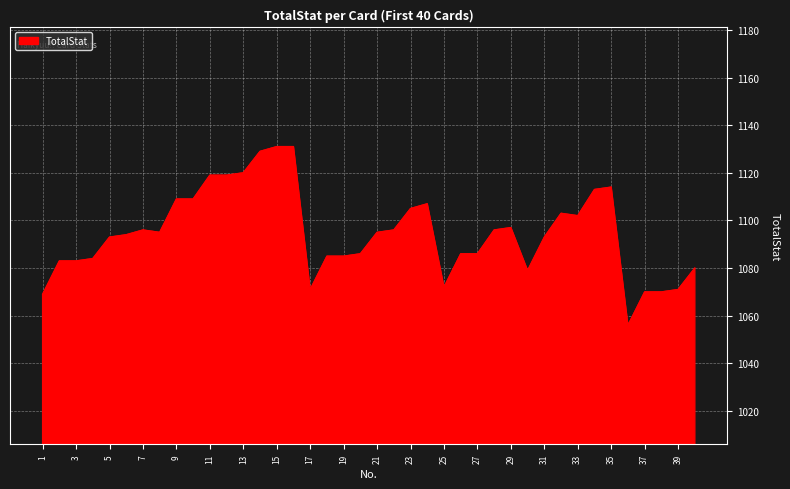

What is the smallest value displayed?

1056